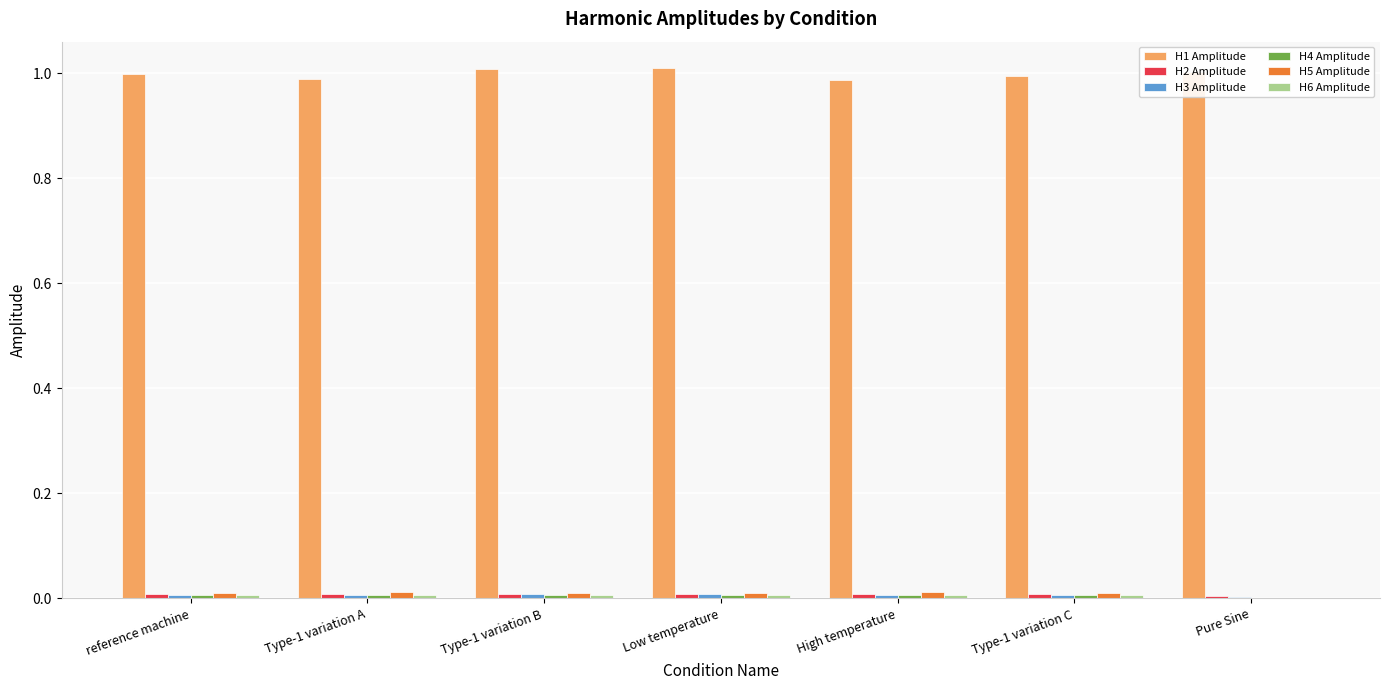

True or false: H1 Amplitude has a value of 1.0 at Low temperature.

True